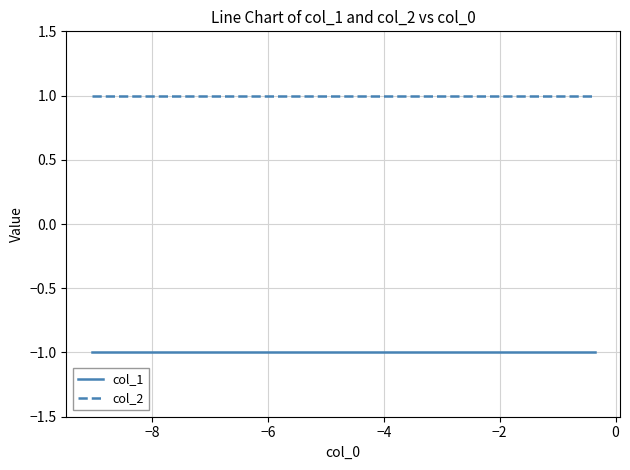

List the series in order of their overall mean, lowest first.

col_1, col_2